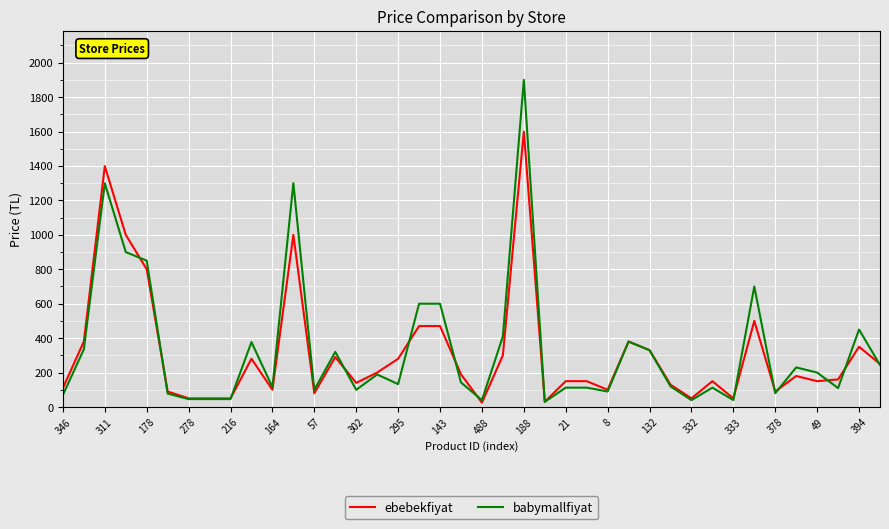

Which series has the largest total across all categories?

babymallfiyat